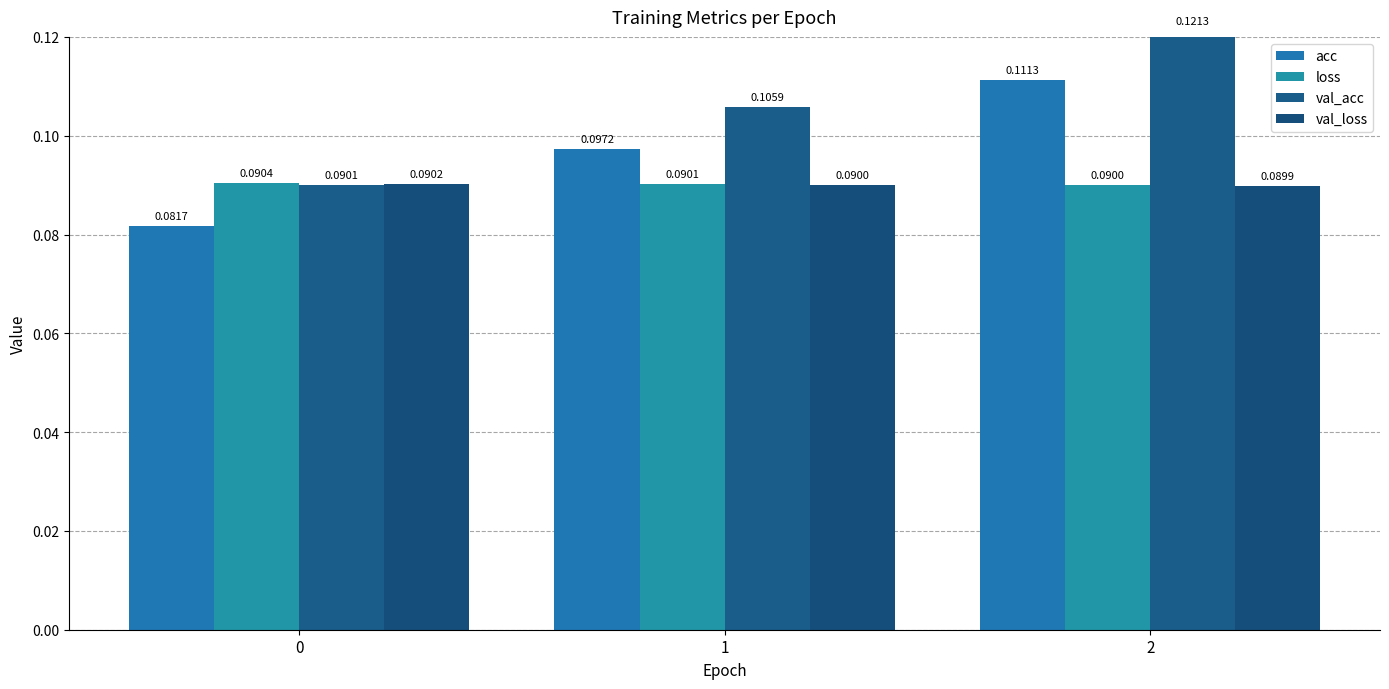

Which series has the largest total across all categories?

val_acc